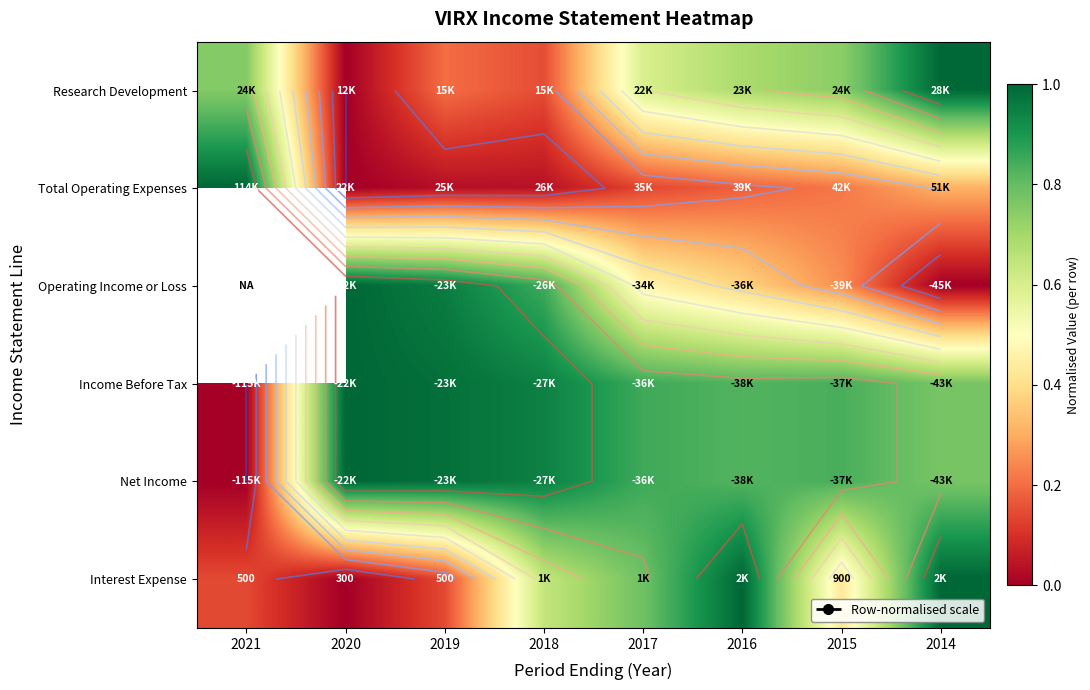

How many distinct data groups are displayed?

6